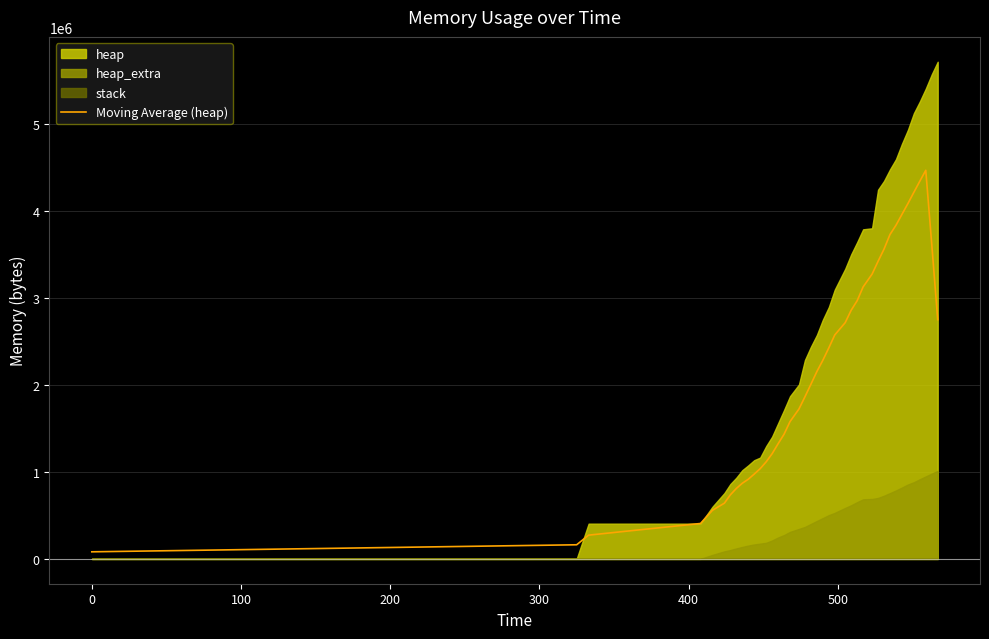

What is the maximum value for Moving Average (heap)?

4465553.6